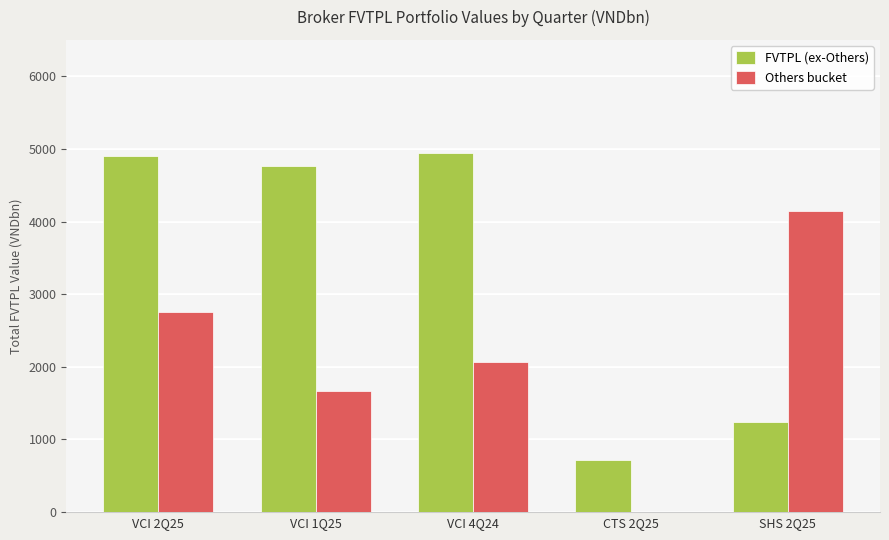

What is the highest value of the Others bucket series?

4143.6